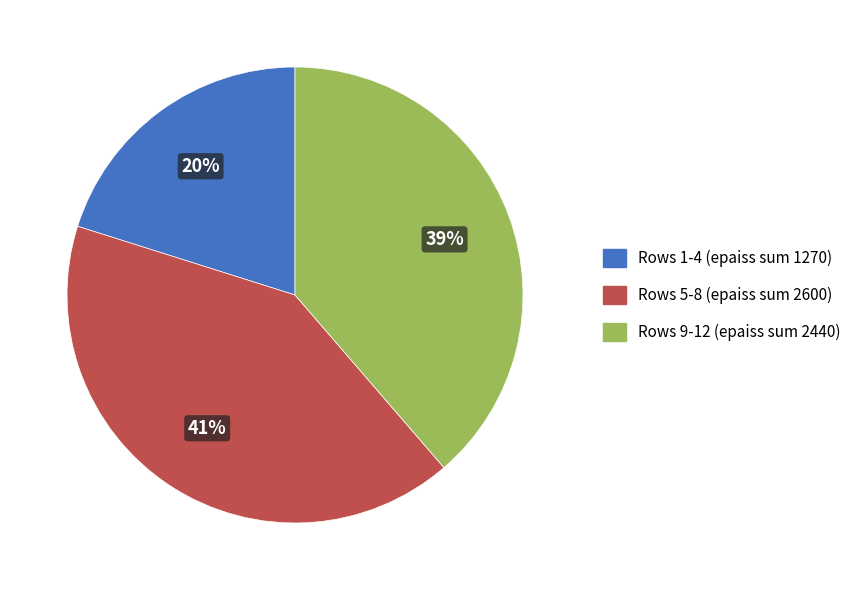

Is there a majority slice in this chart?

No